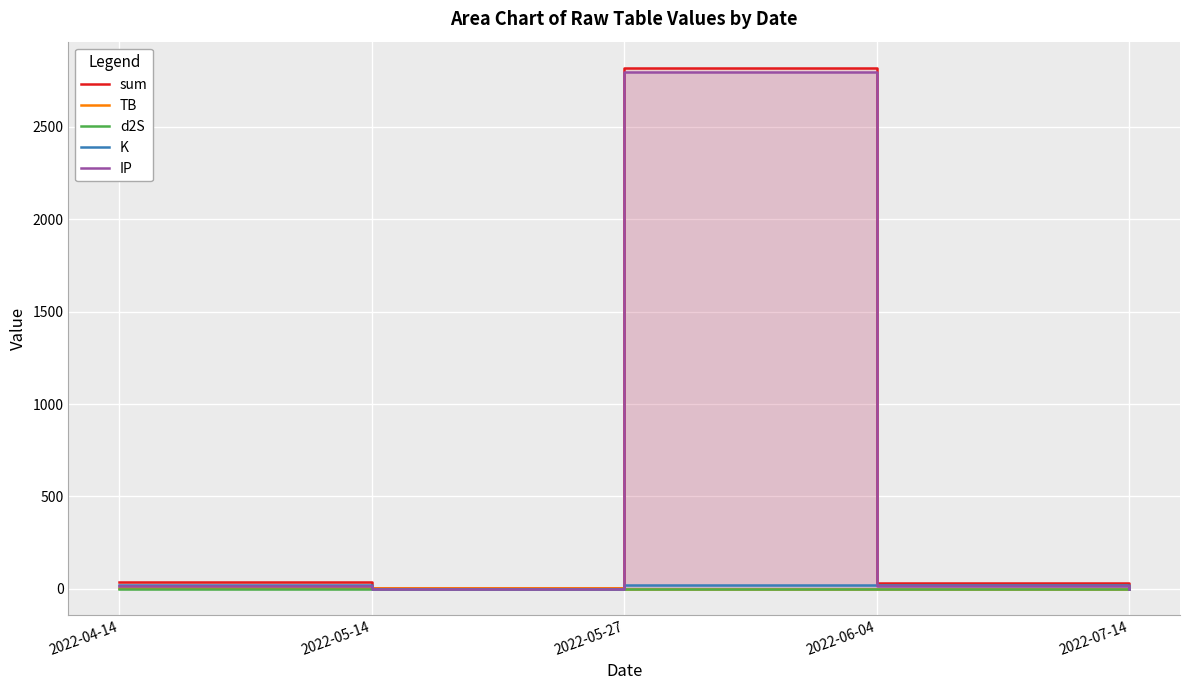

How many data points does each series have?

5